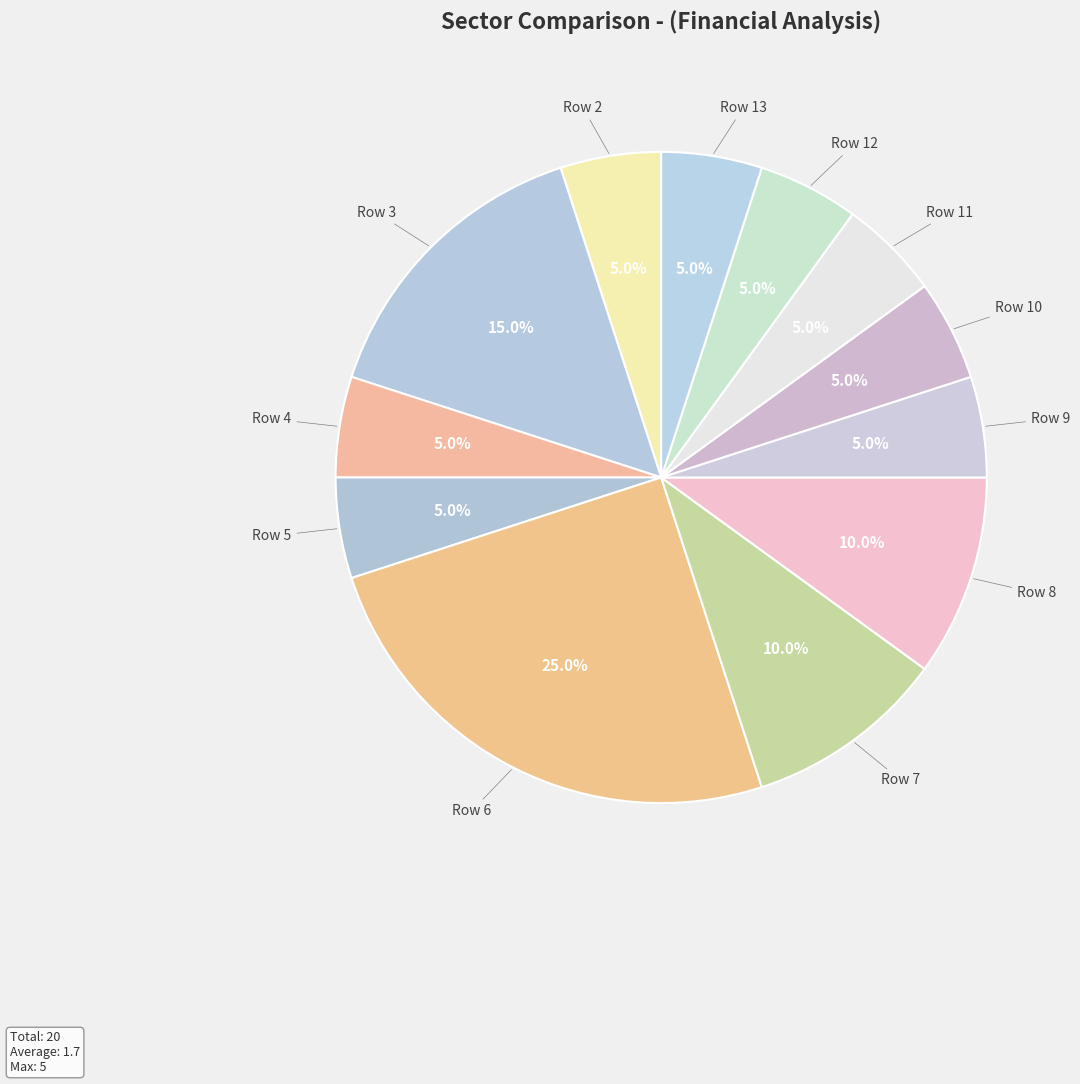

What percentage do Row 7 and Row 2 together represent?

15.0%